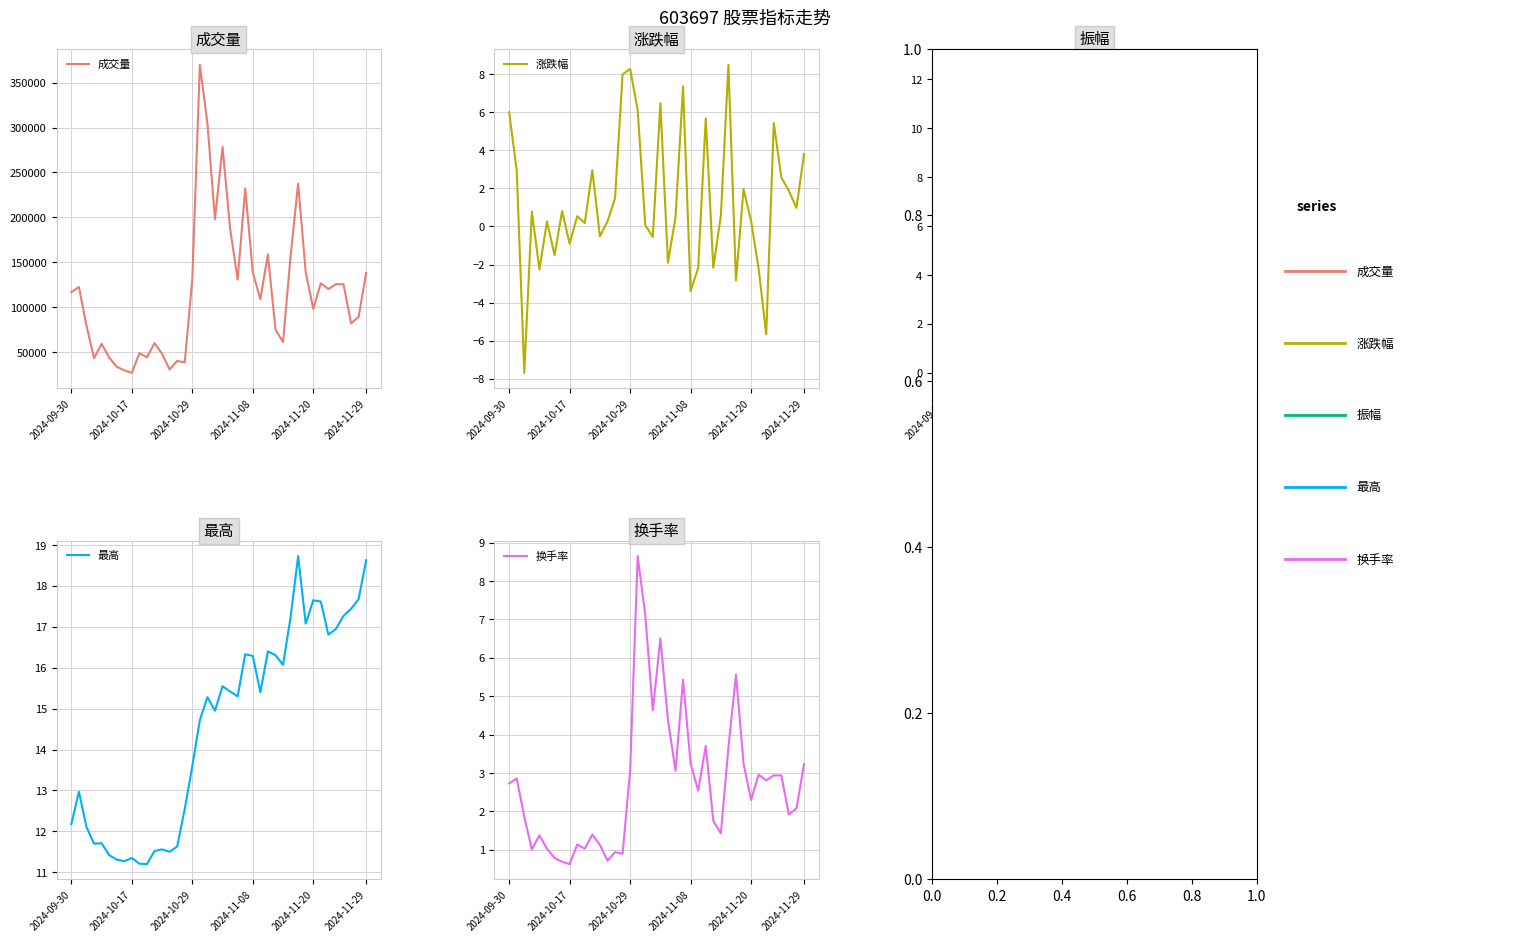

In 振幅, how many points are higher than both neighbors (excluding endpoints)?

12